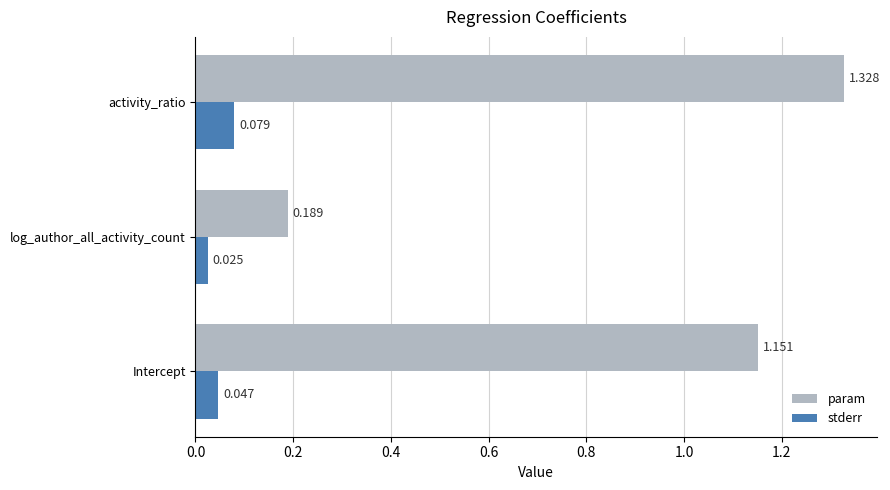

At which category is the sum across all series the highest?

activity_ratio